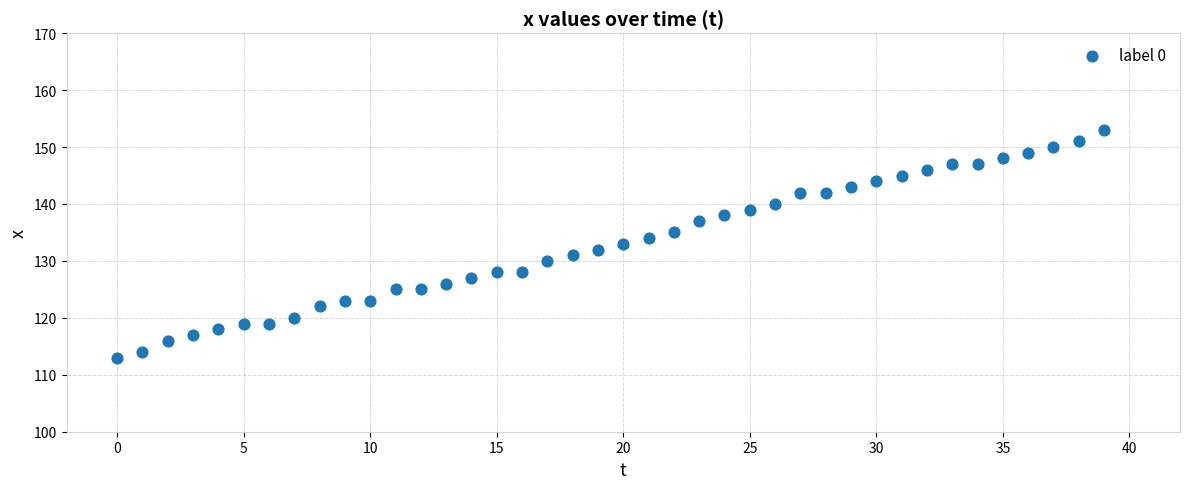

What is the range of Y values (max minus min)?

40